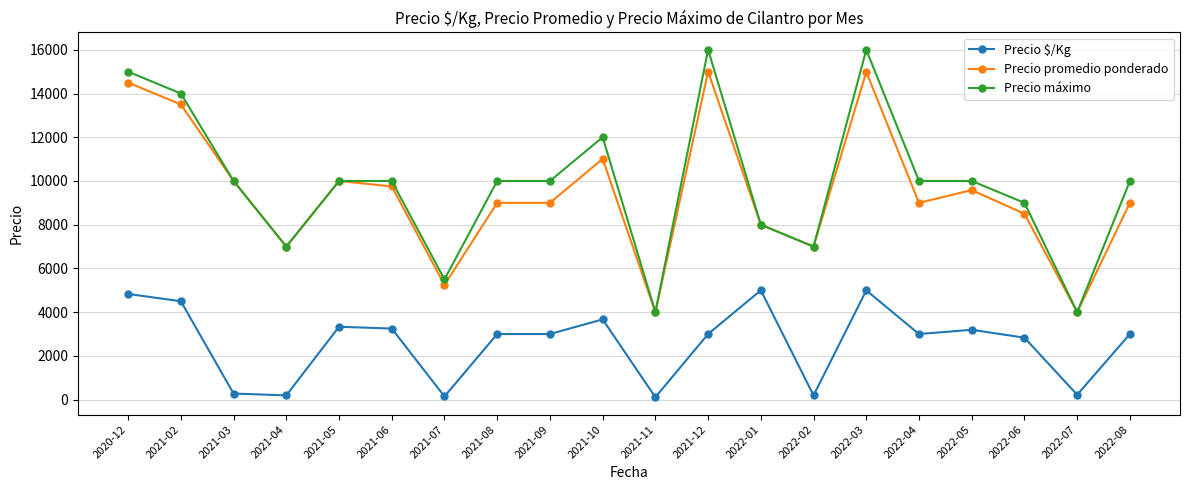

At which category is the sum across all series the highest?

2022-03